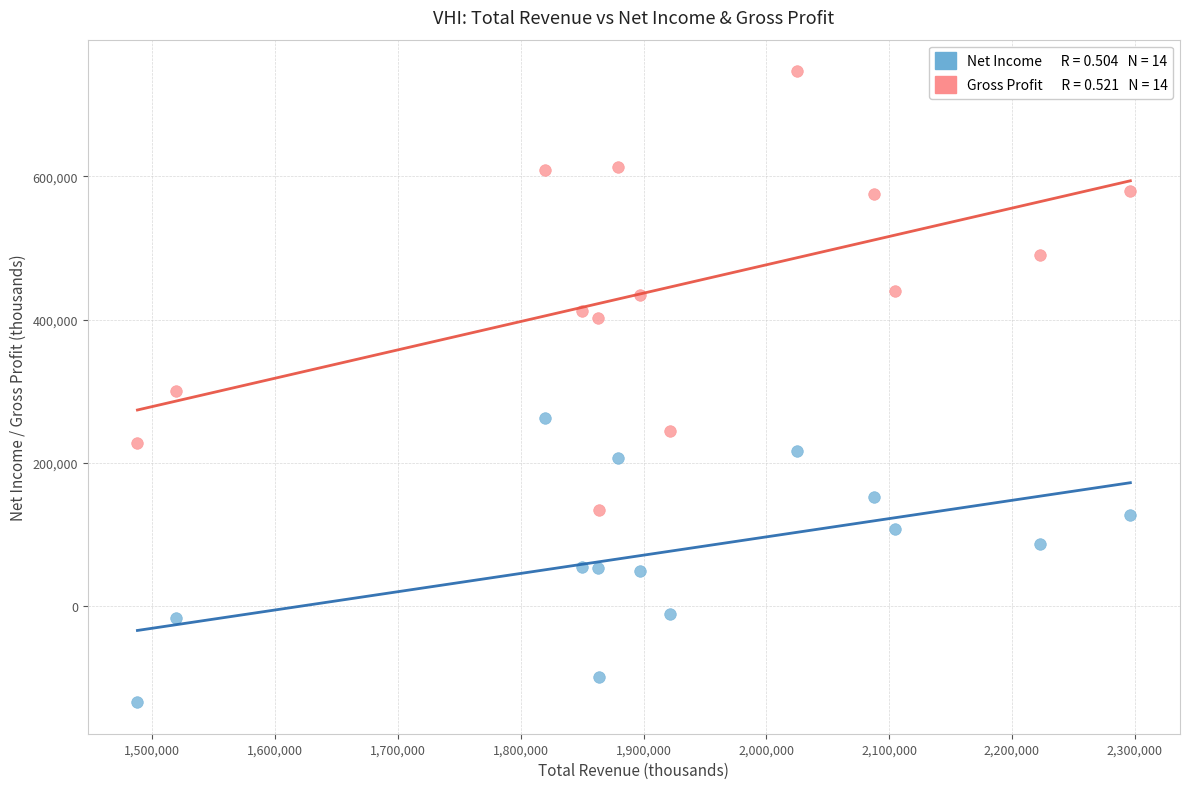

Across all data points, what is the range of Y values (max minus min)?

880300